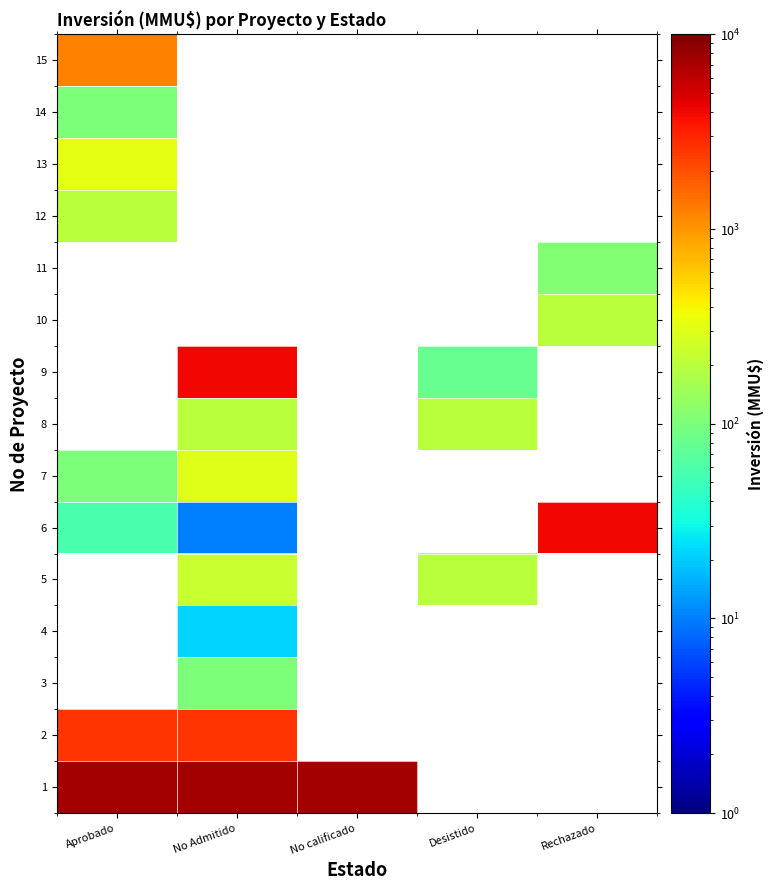

Count the number of data series in this chart.

15